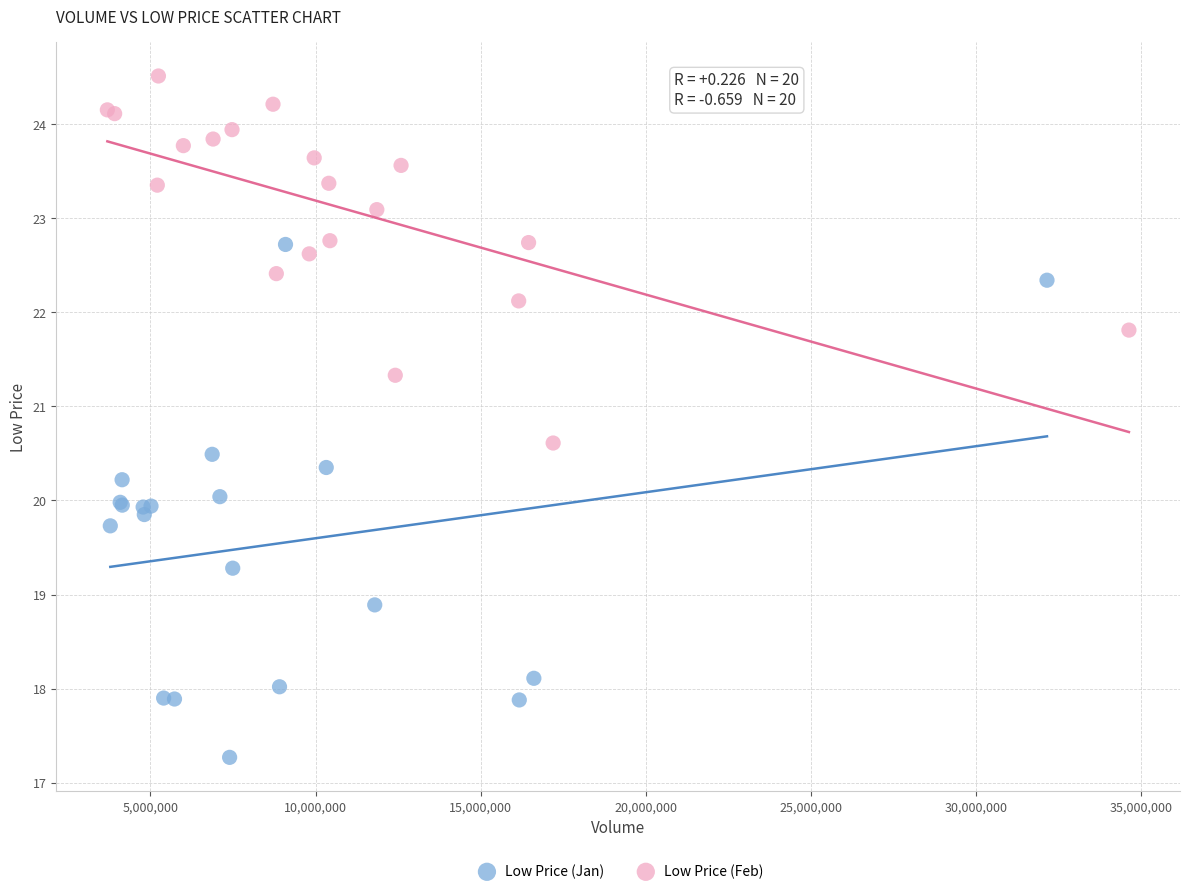

Which series reaches the minimum Y coordinate?

Low Price (Jan)